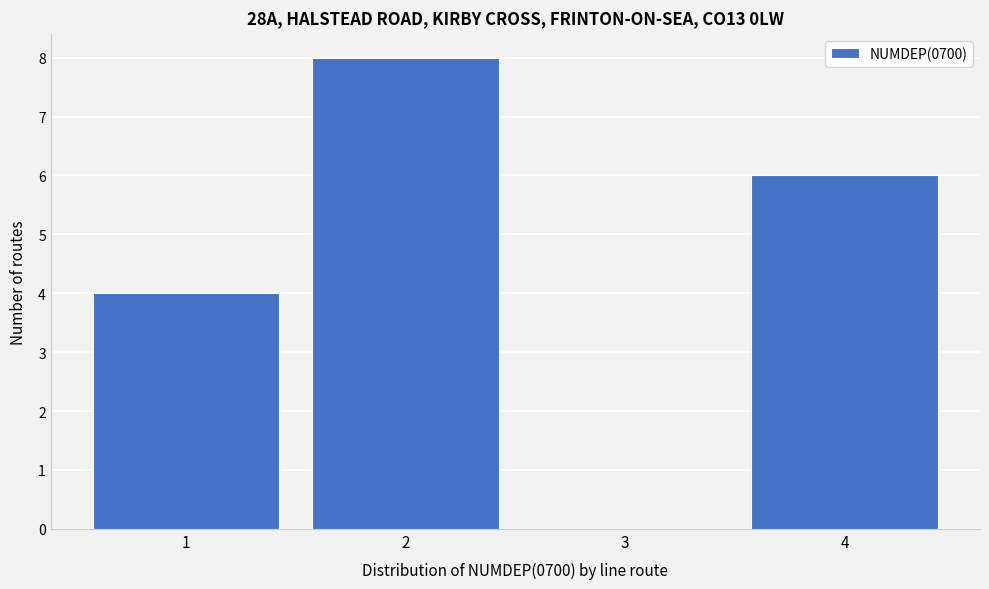

Reading left to right, transcribe this chart: for each bar, give the range it covers on the x-axis and its height. The values are not printed on the chart, so give them approximately, as read against the axis.

0.5 to 1.5: 4
1.5 to 2.5: 8
2.5 to 3.5: 0
3.5 to 4.5: 6